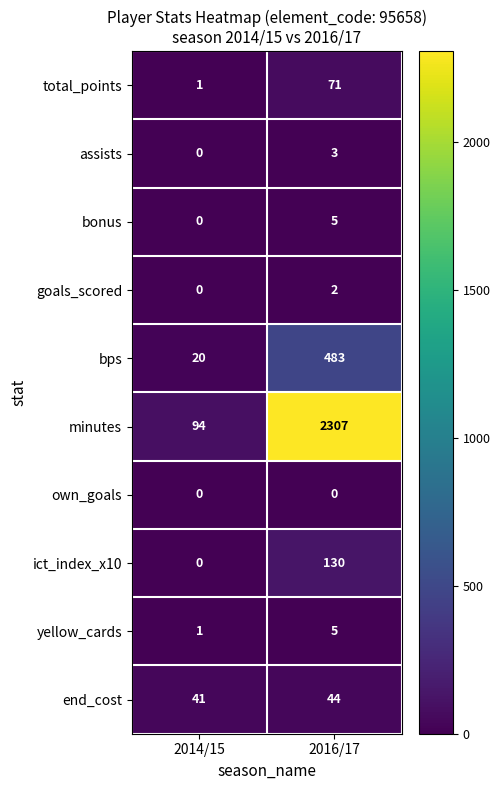

At how many categories does at least one series exceed 1174?

1